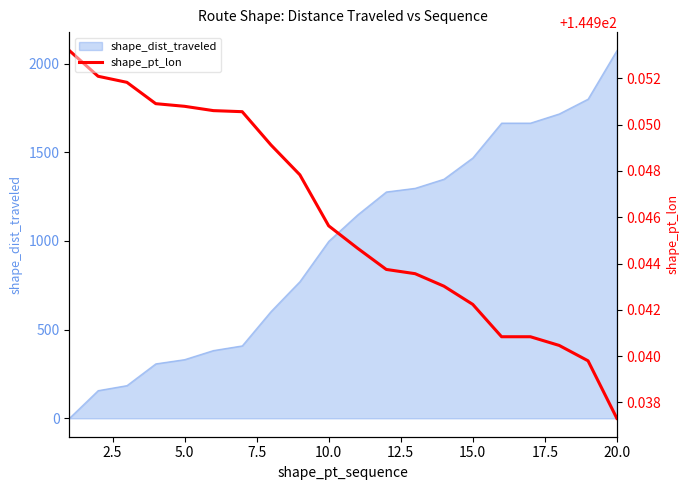

How many lines are shown in the chart?

1